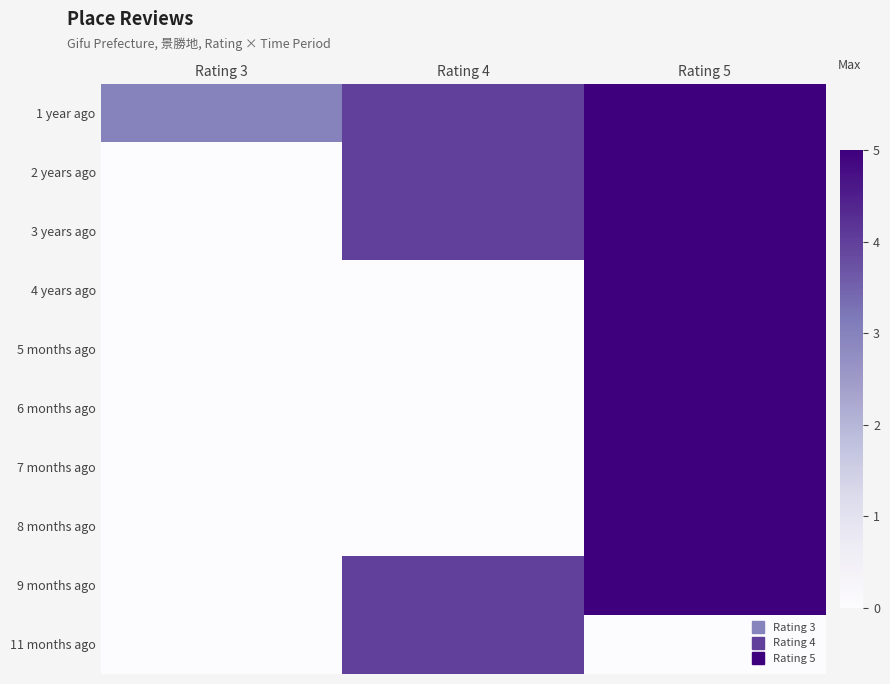

Reading left to right, transcribe all the data shown in this chart.

1 year ago: Rating 3=3	Rating 4=4	Rating 5=5
2 years ago: Rating 3=0	Rating 4=4	Rating 5=5
3 years ago: Rating 3=0	Rating 4=4	Rating 5=5
4 years ago: Rating 3=0	Rating 4=0	Rating 5=5
5 months ago: Rating 3=0	Rating 4=0	Rating 5=5
6 months ago: Rating 3=0	Rating 4=0	Rating 5=5
7 months ago: Rating 3=0	Rating 4=0	Rating 5=5
8 months ago: Rating 3=0	Rating 4=0	Rating 5=5
9 months ago: Rating 3=0	Rating 4=4	Rating 5=5
11 months ago: Rating 3=0	Rating 4=4	Rating 5=0